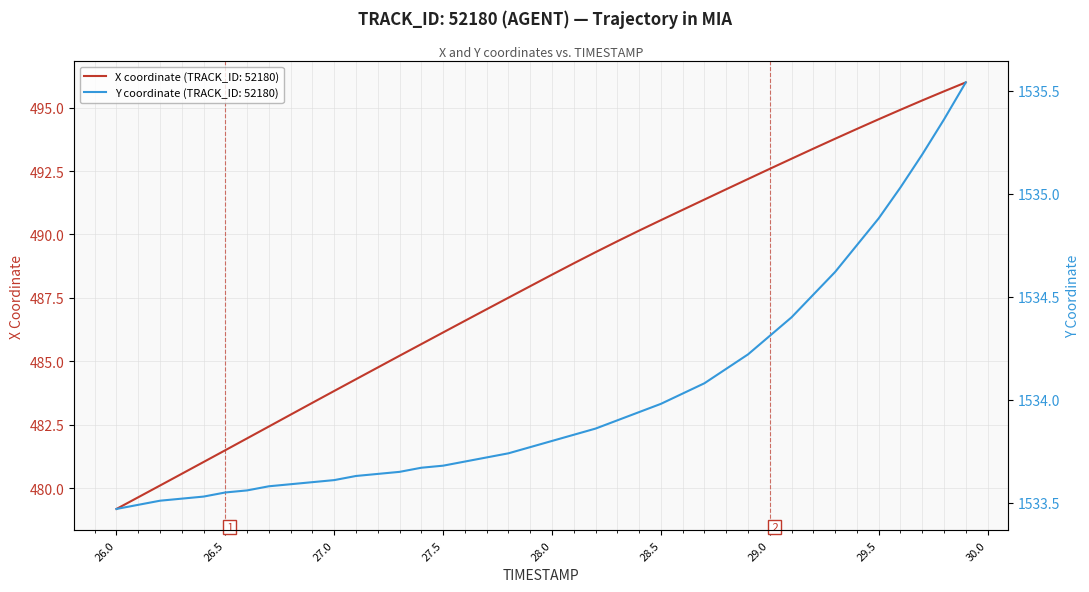

What is the smallest value displayed?

479.2